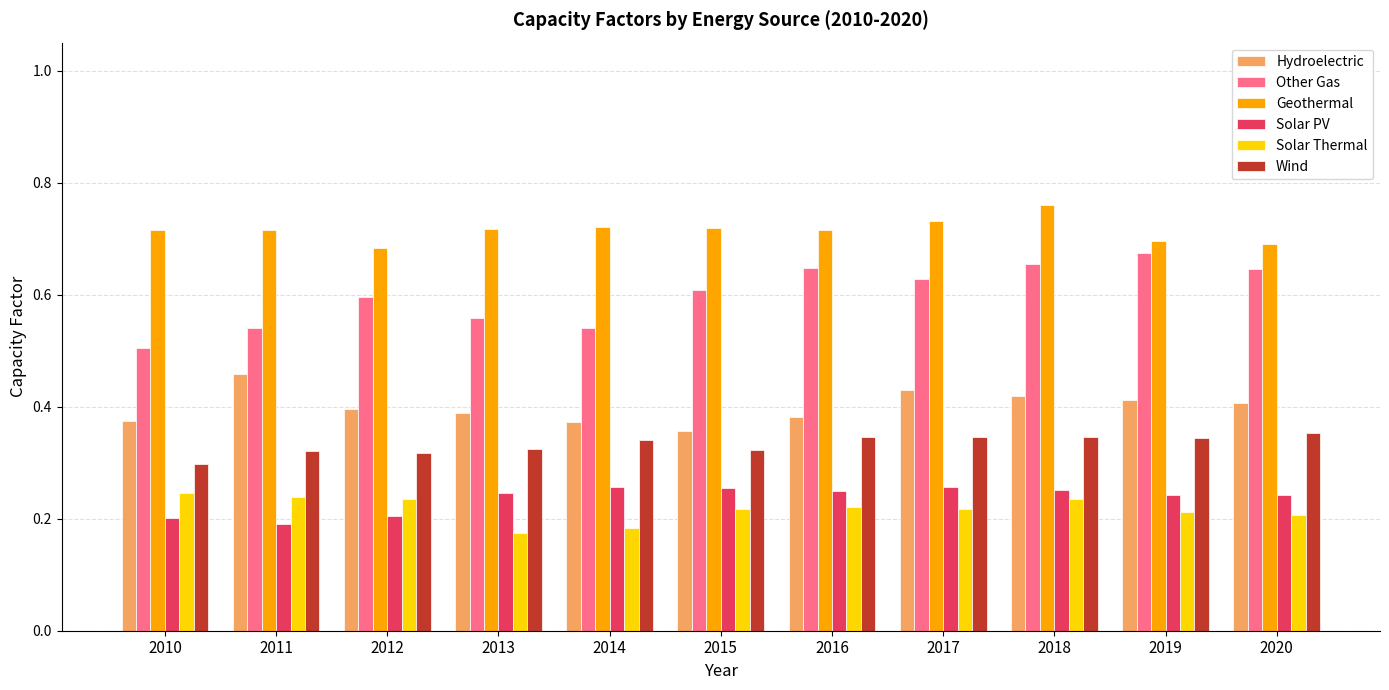

How many Geothermal values are between 0 and 1?

11